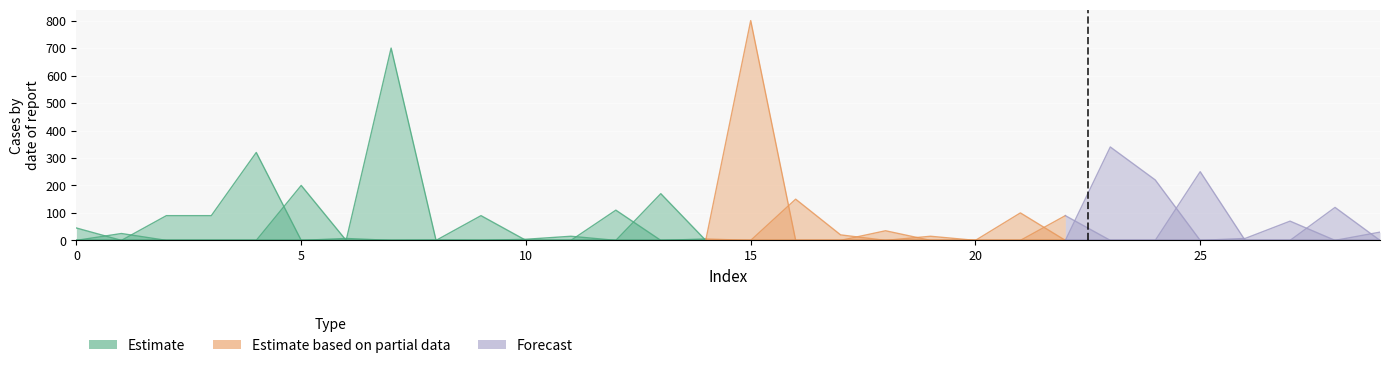

Which category has the highest value across all series?

15